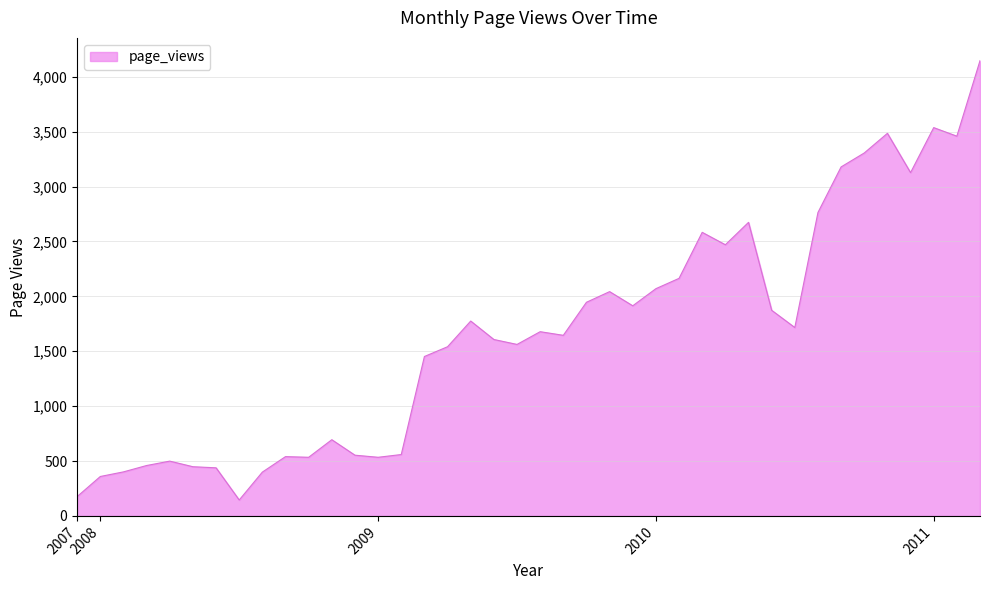

What is the difference between the maximum and minimum values?

4002